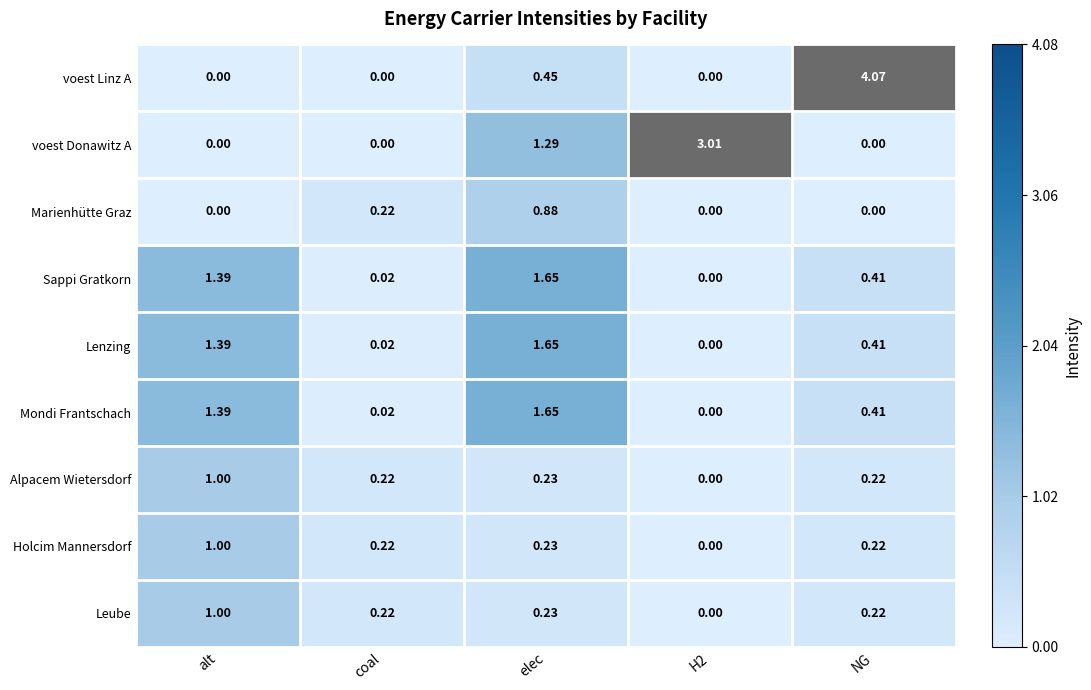

How many categories are shown in the chart?

5